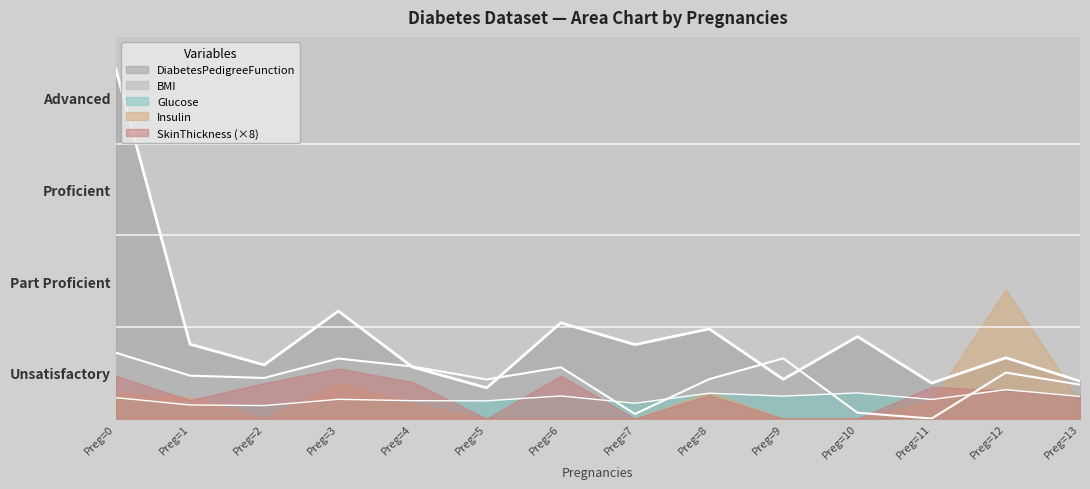

How many data points does each series have?

14